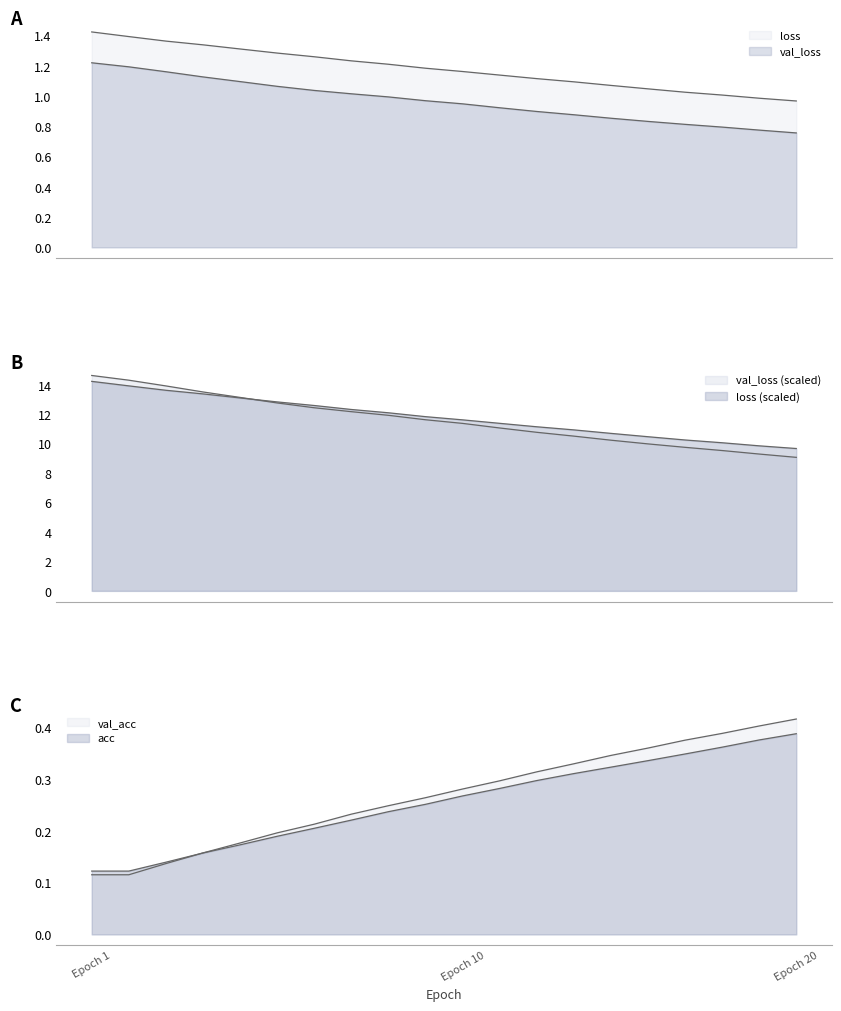

What is the sum of the val_loss values at Epoch 10 and Epoch 1?

2.2